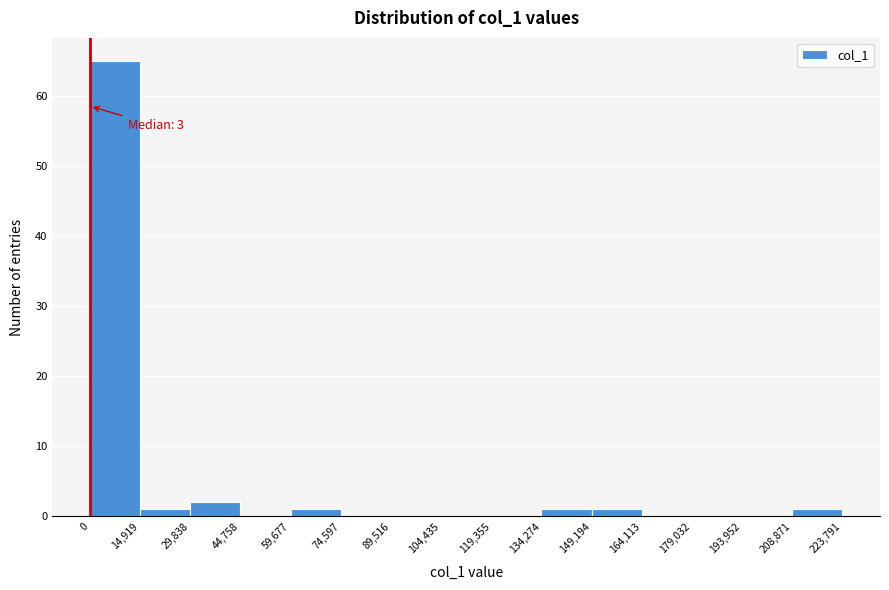

Which range on the x-axis has the tallest bar?

0 to 14,919